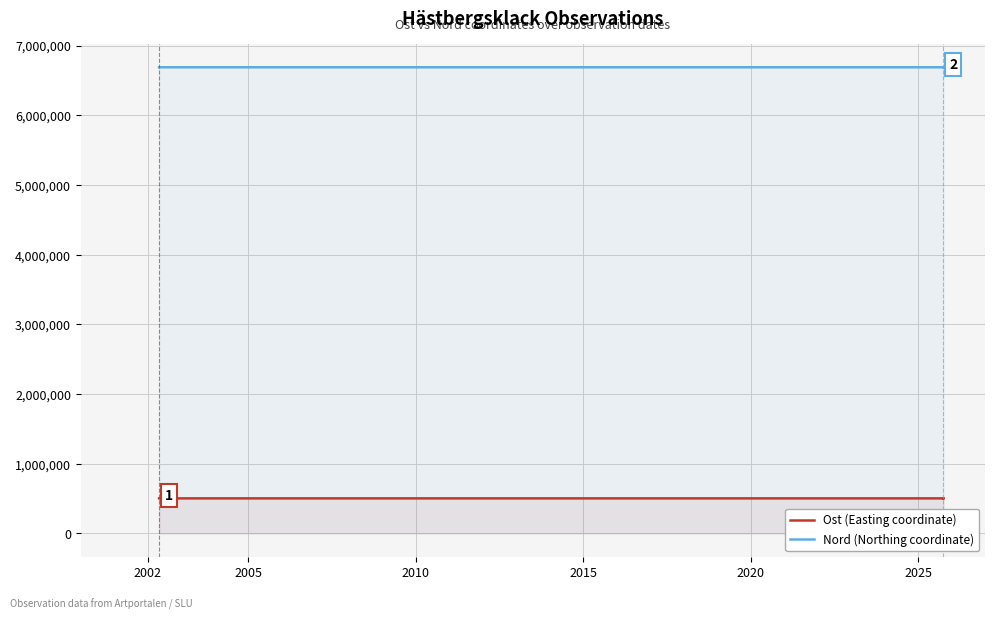

The value of Ost (Easting coordinate) at 2002 is 503568.8. True or false?

True